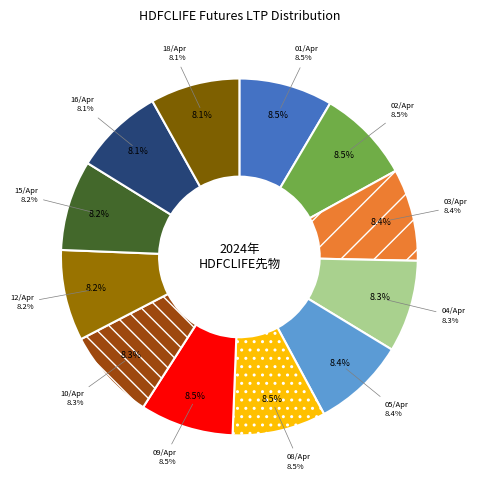

Does 04-Apr-2024 account for over 50% of the chart?

No